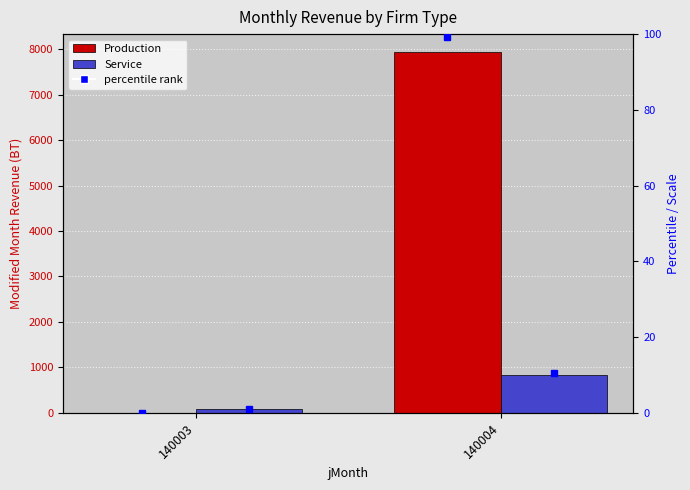

Which category has the highest value across all series?

140004